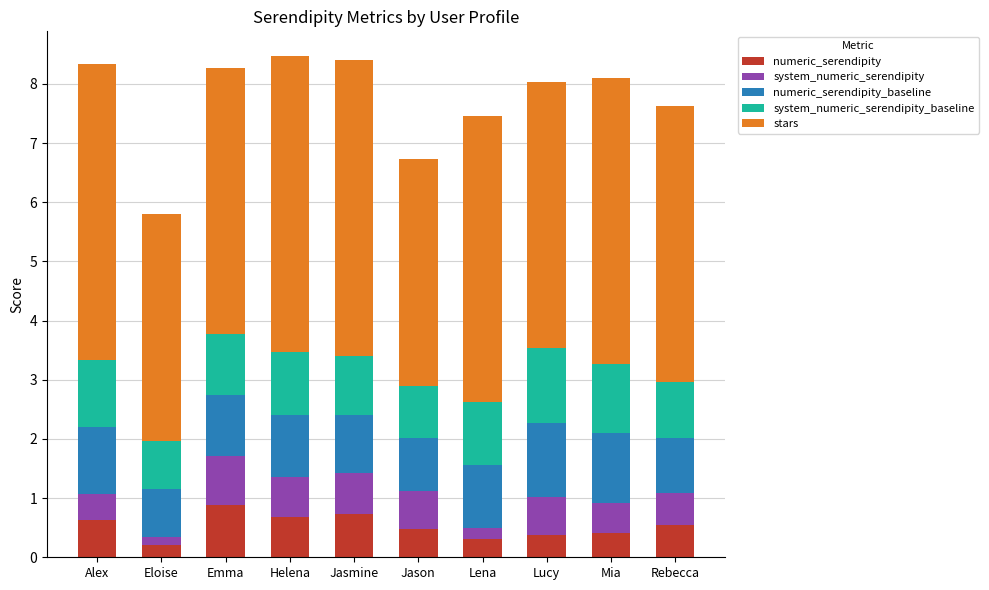

Count the number of categories in the chart.

10